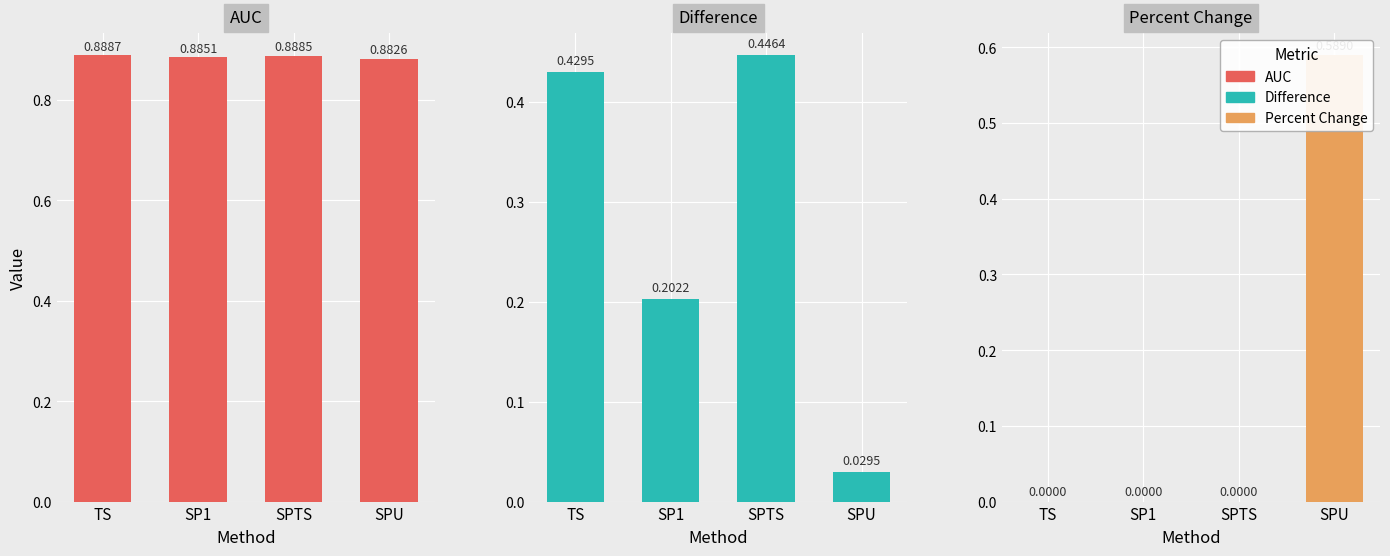

Count the number of data series in this chart.

3